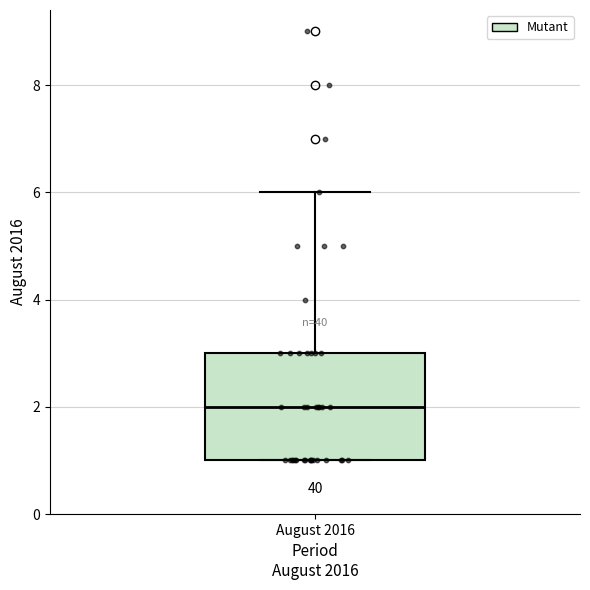

Read this box plot against the y-axis: the position of the median line, the range covered by the box, and the ends of both whiskers. The values are not printed on the chart, so give them approximately, as read against the axis.

median 2, box 1 to 3, whiskers 1 to 6